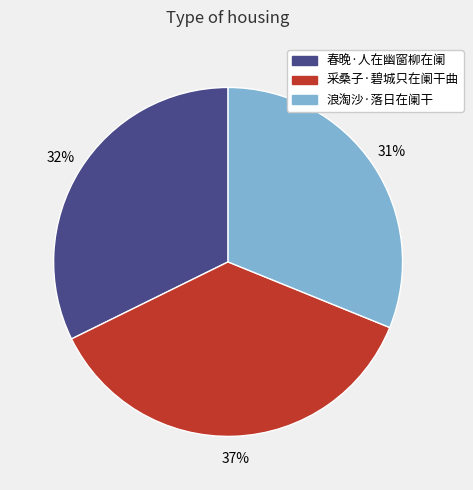

What is the largest slice in the pie chart?

采桑子·碧城只在阑干曲